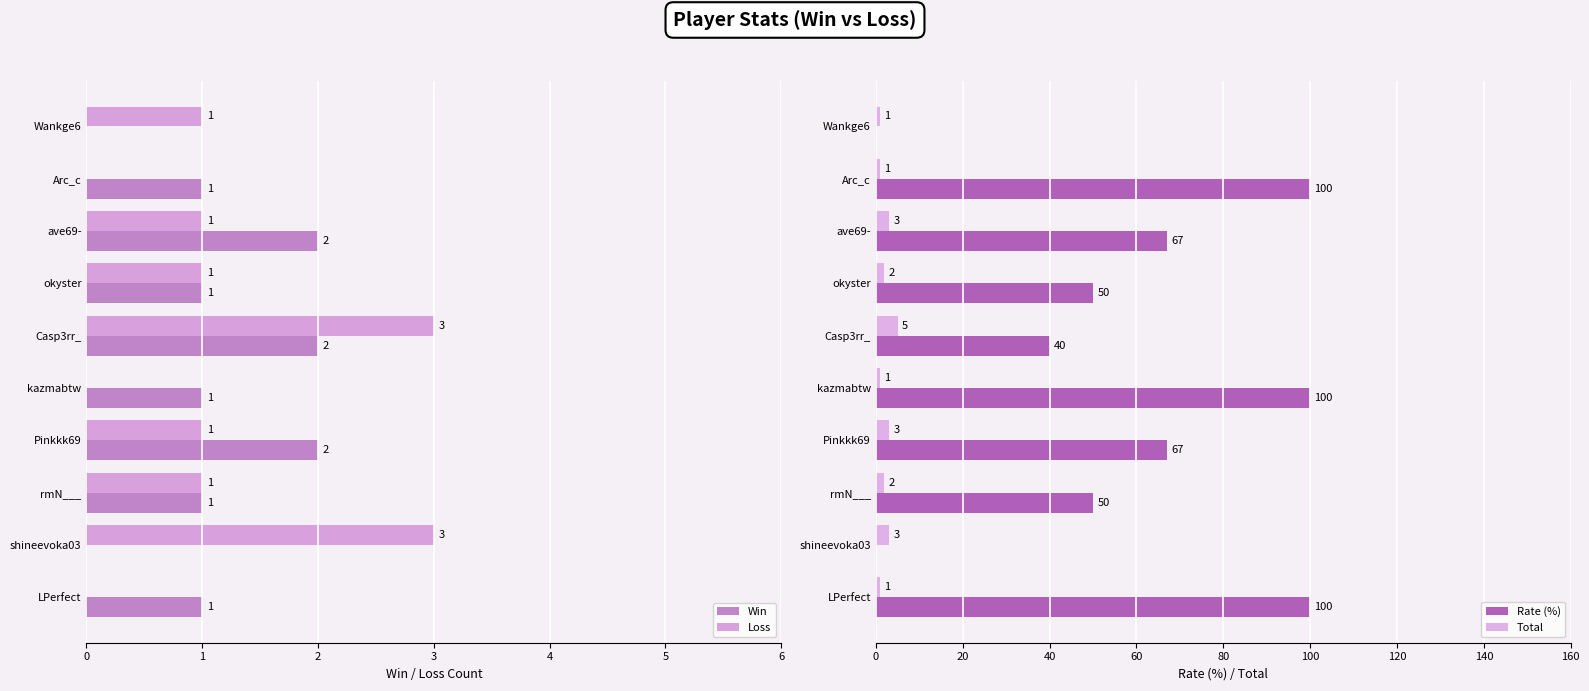

The value of Win at ave69- is 4. True or false?

False